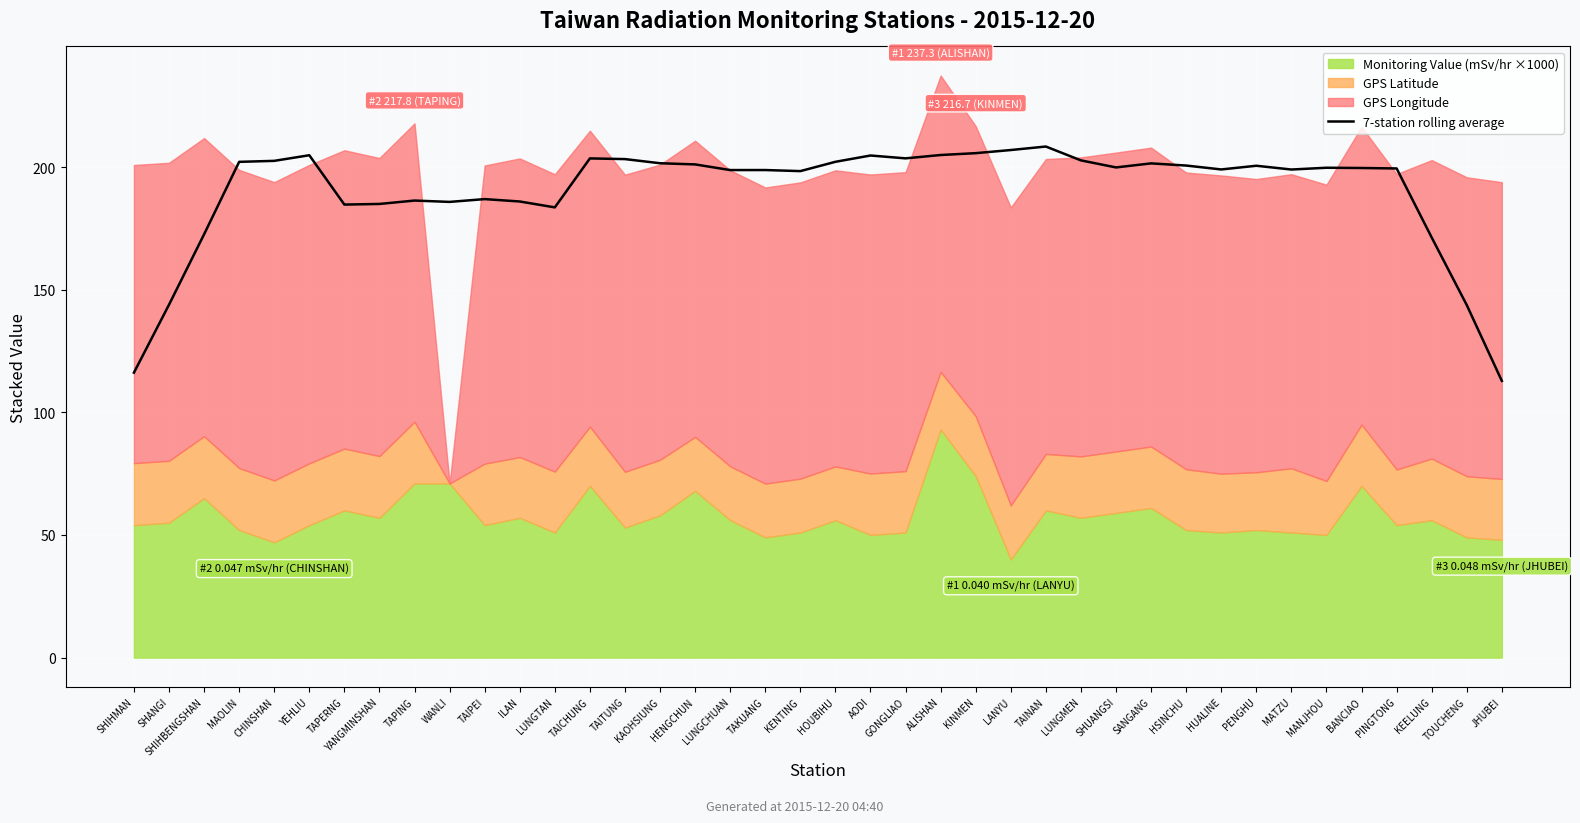

What is the greatest value displayed?

208.4